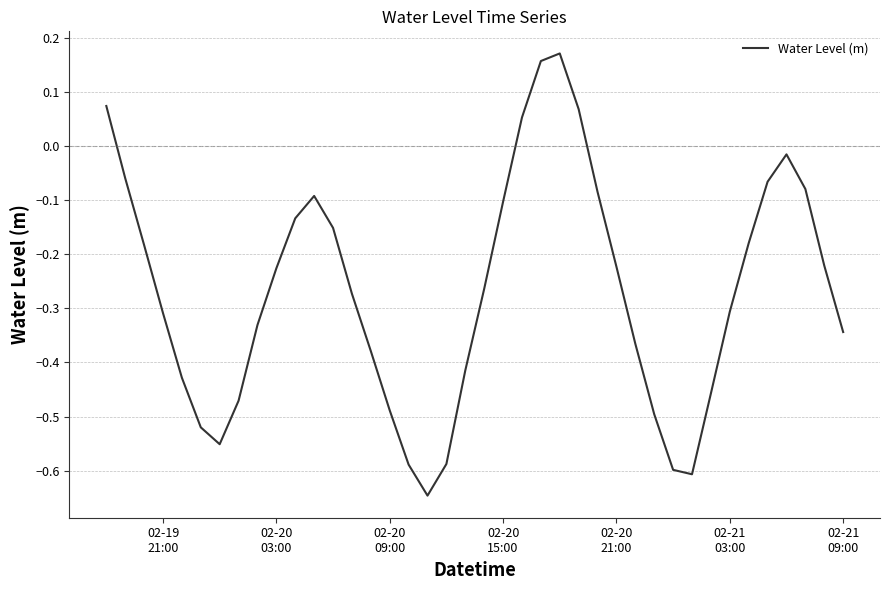

What is the difference between the maximum and minimum values?

0.8